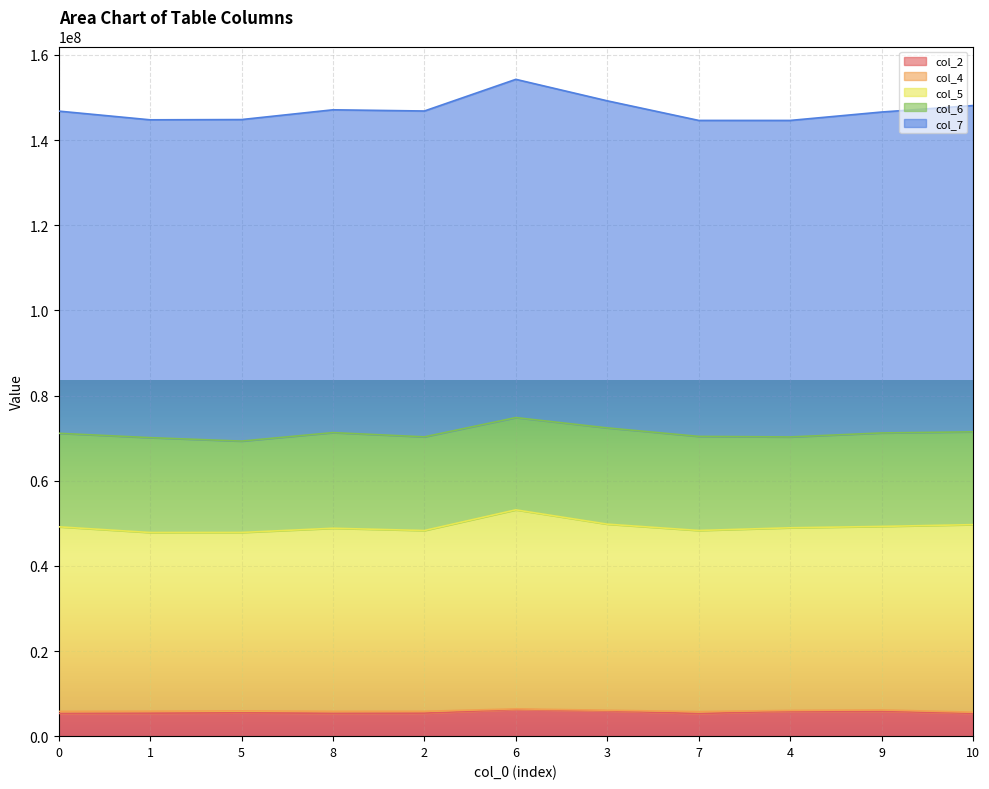

Read the col_5 value at 2, to the nearest 50.

42460250